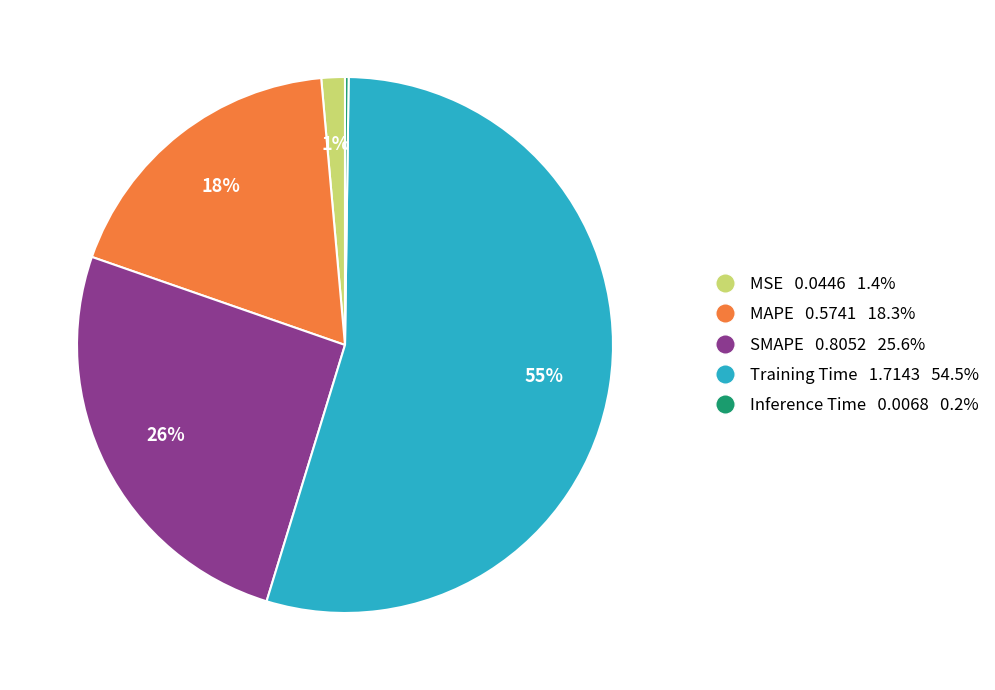

What percentage is the SMAPE 0.8052 25.6% slice, to the nearest percent?

26%